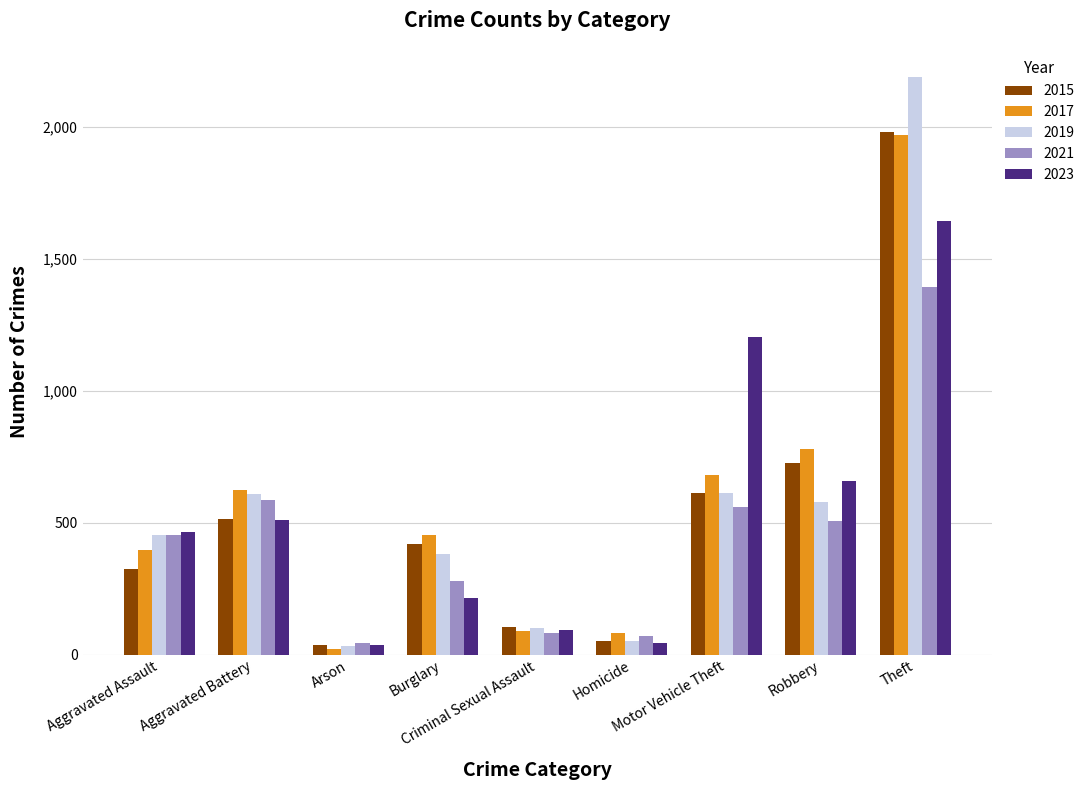

Which series has the largest range (max minus min)?

2019